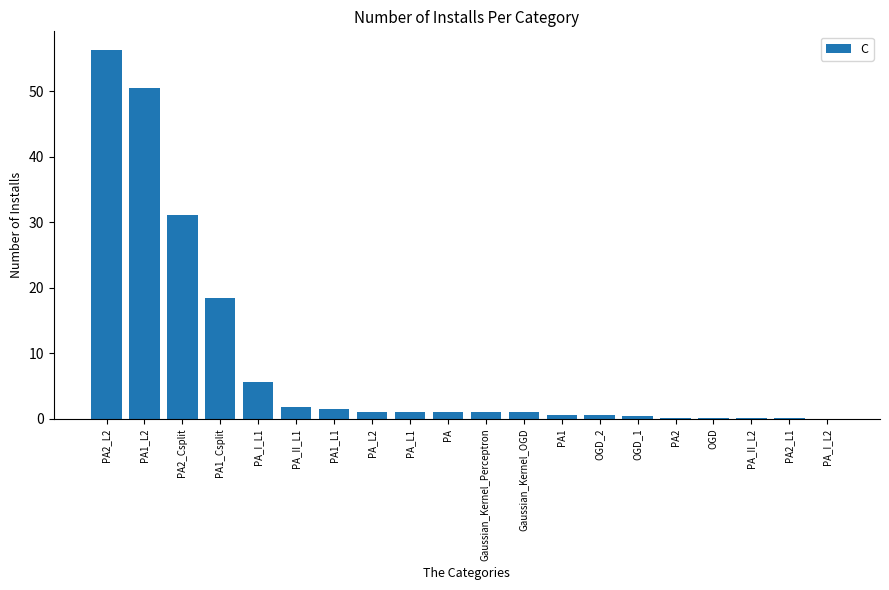

The value at PA1_L2 is 50.5. True or false?

True